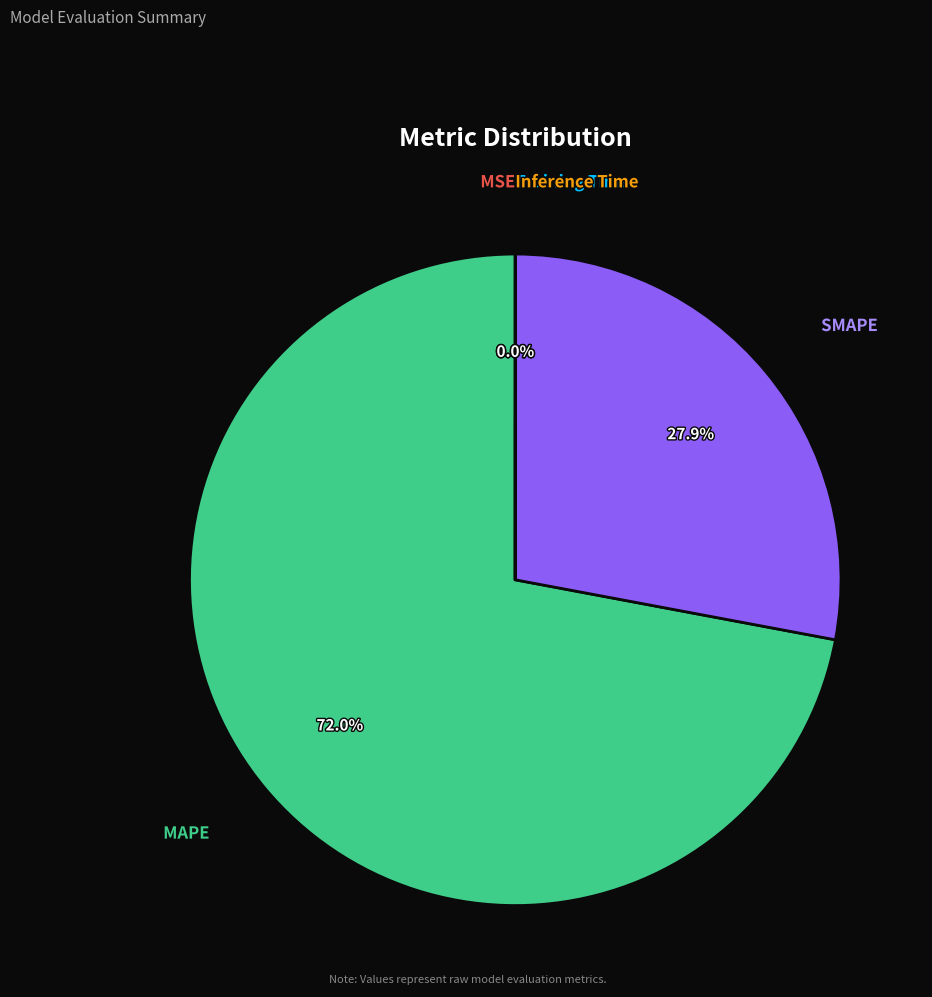

What portion of the pie excludes SMAPE?

72.1%